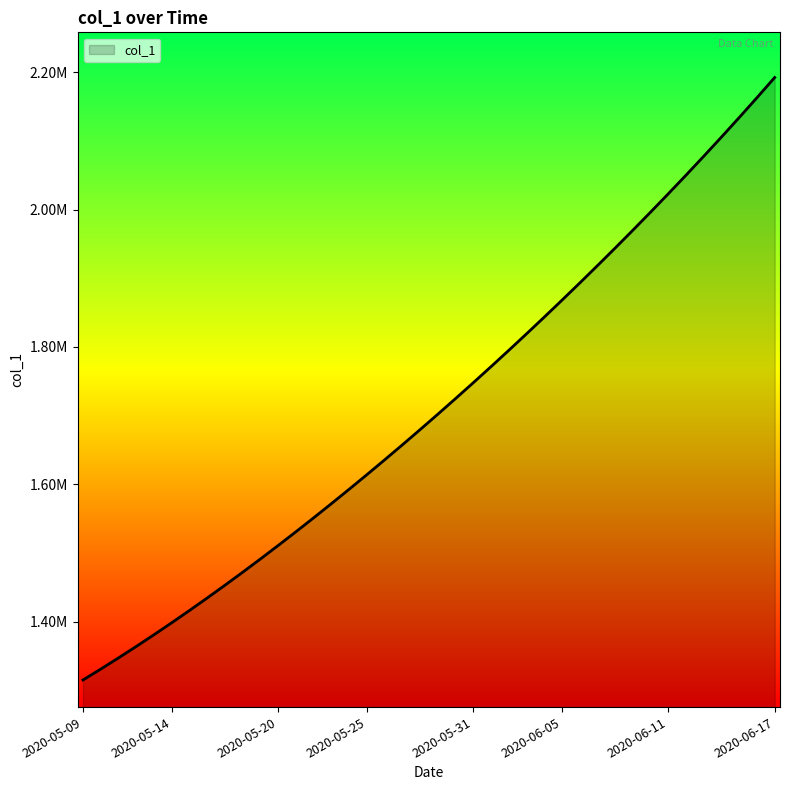

What is the smallest value displayed?

1315099.0